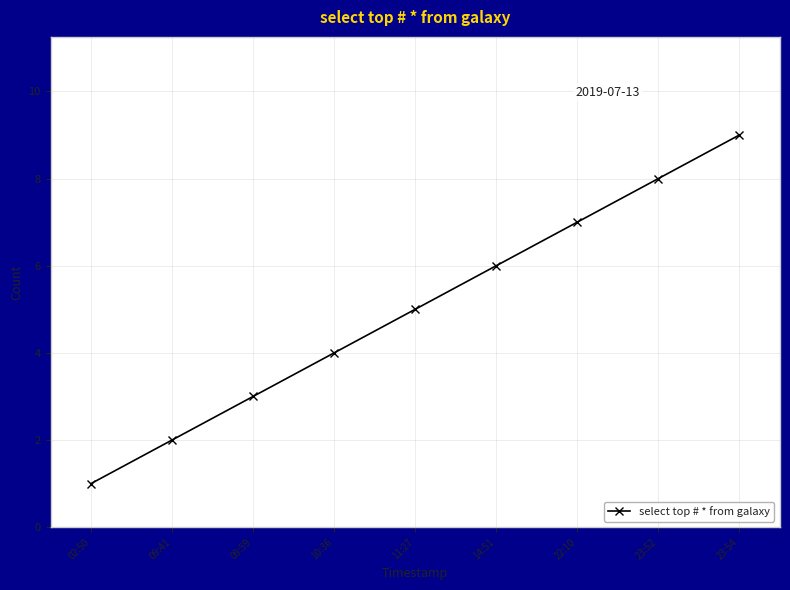

What is the difference between the values at 09:41 and 23:54?

7